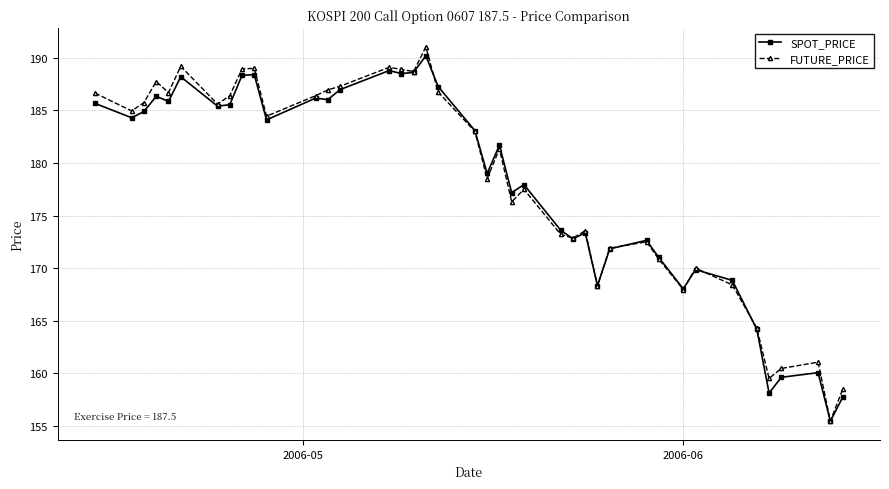

How many lines are shown in the chart?

2